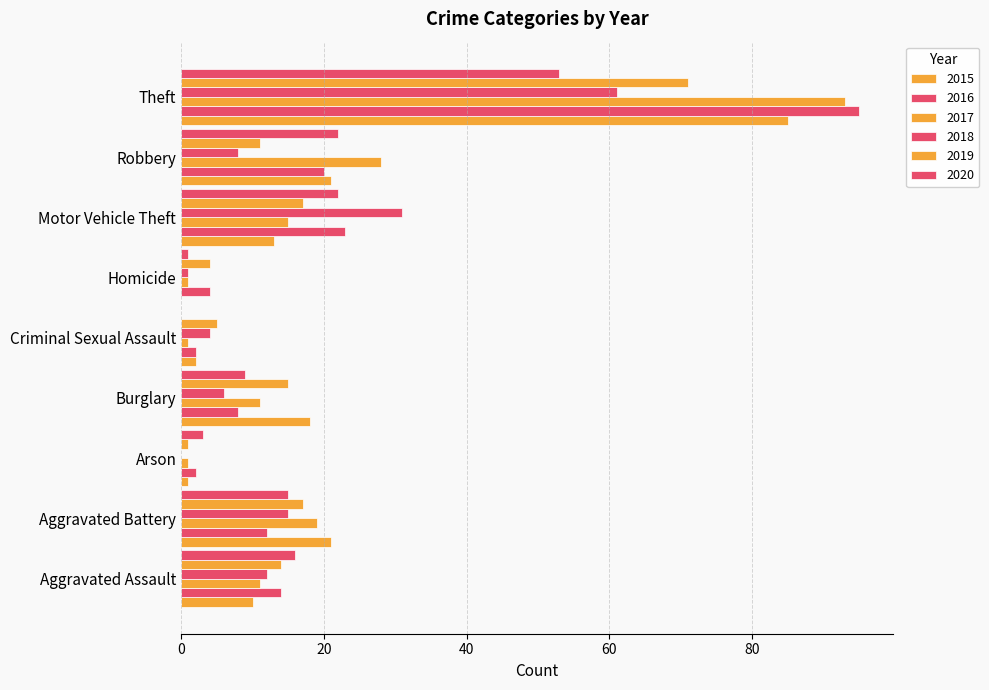

Rank the series at Aggravated Battery from lowest to highest value.

2016, 2018, 2020, 2019, 2017, 2015